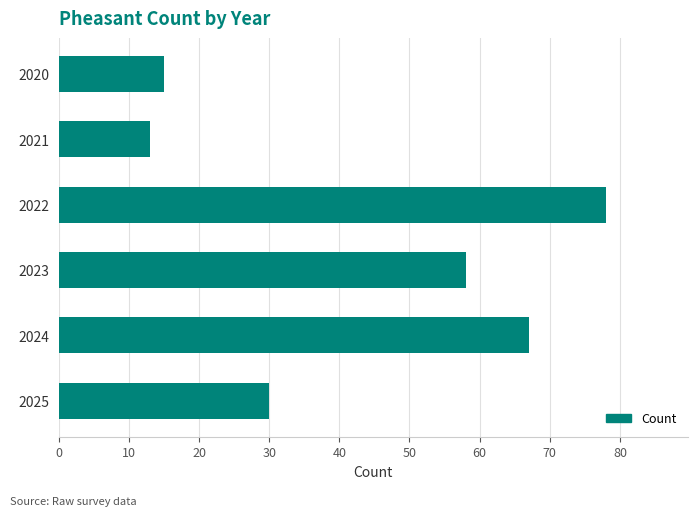

List the labels in order of value, largest first.

2022, 2024, 2023, 2025, 2020, 2021